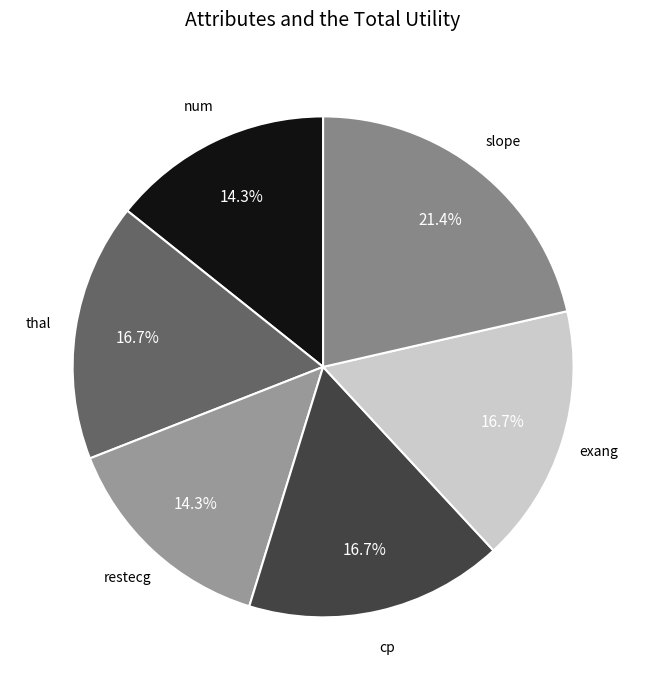

To the nearest percent, what percentage of the pie is restecg?

14%